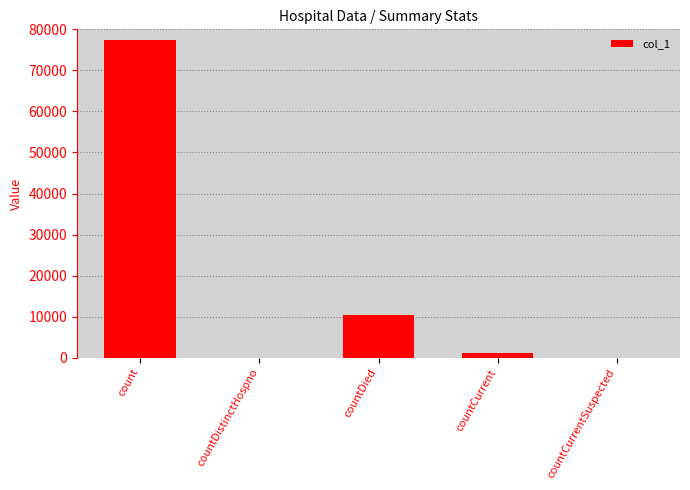

How many distinct data groups are displayed?

1